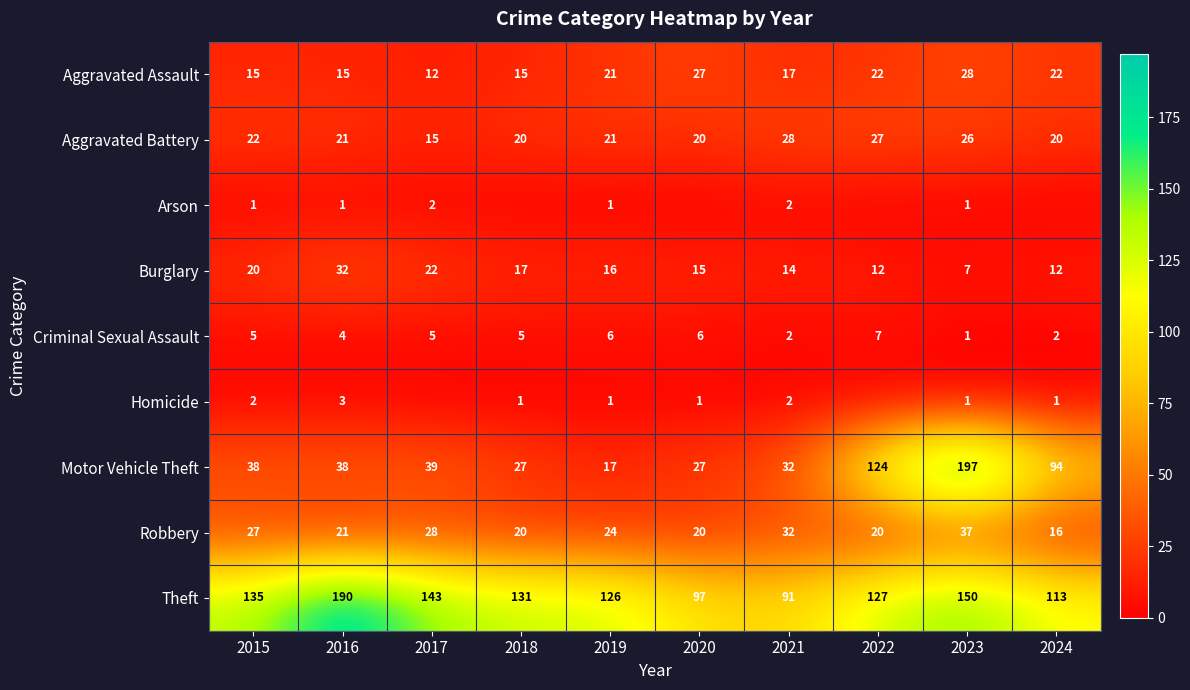

Is the value of Burglary at 2023 greater than the value of Aggravated Assault at 2023?

No